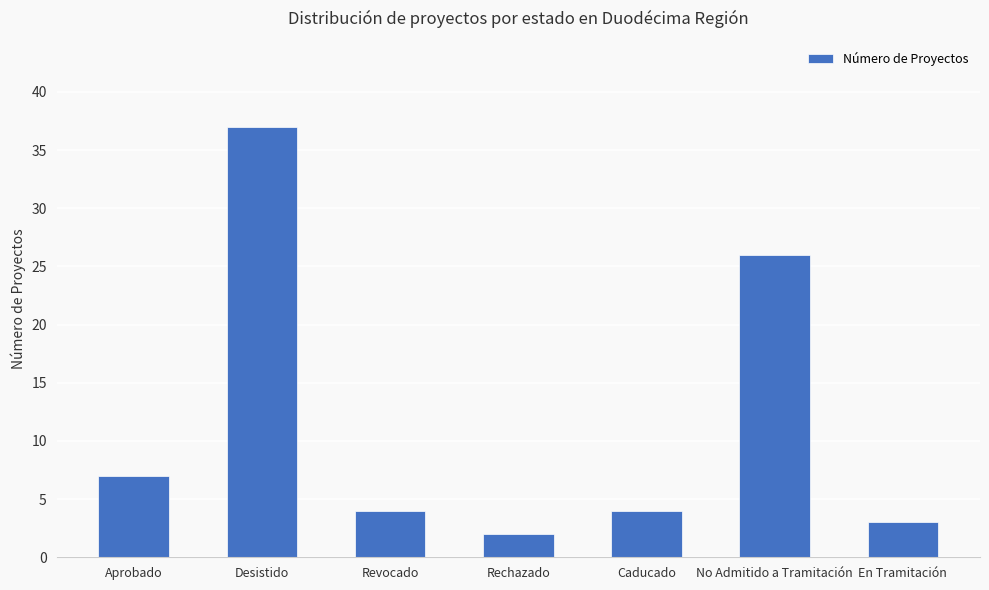

Which label corresponds to the smallest value in the chart?

Rechazado